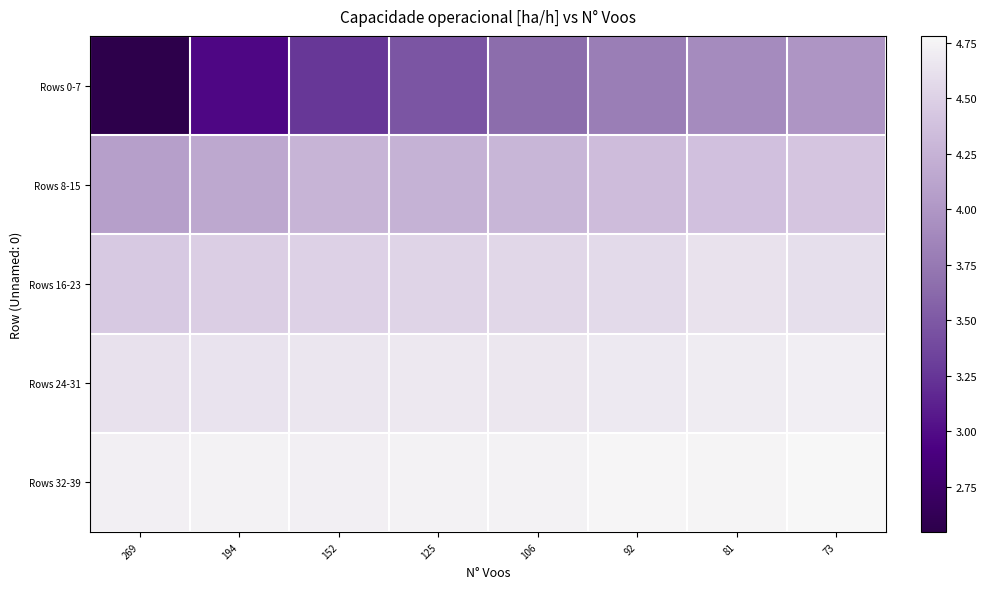

Which series has the largest range (max minus min)?

Rows 0-7